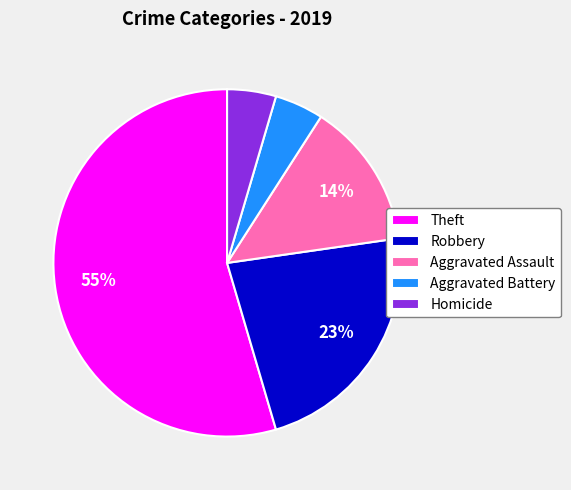

What is the largest slice in the pie chart?

Theft